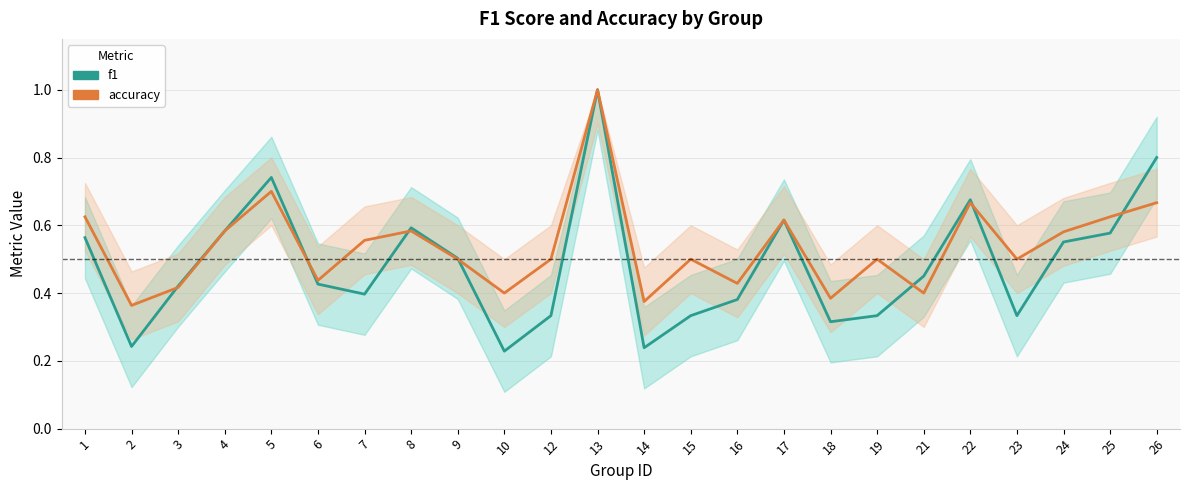

At which category is the sum across all series the highest?

13